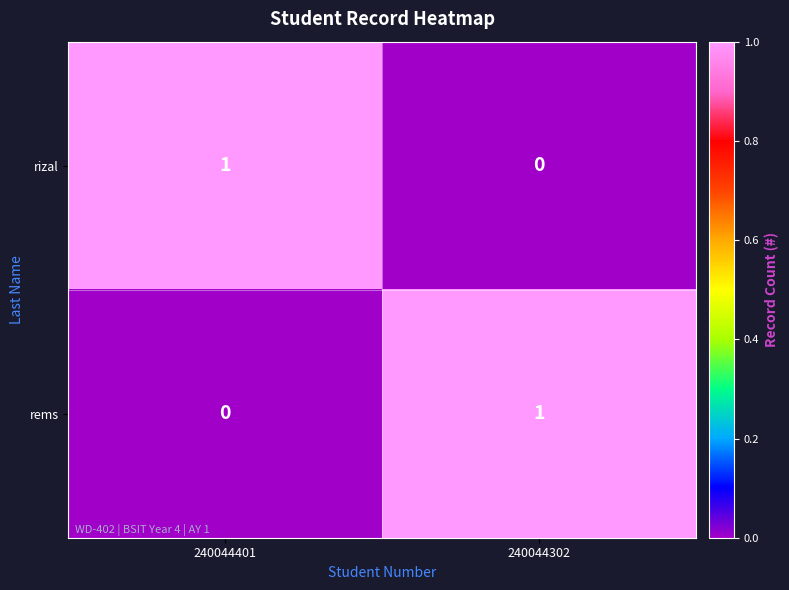

Count the number of data series in this chart.

2